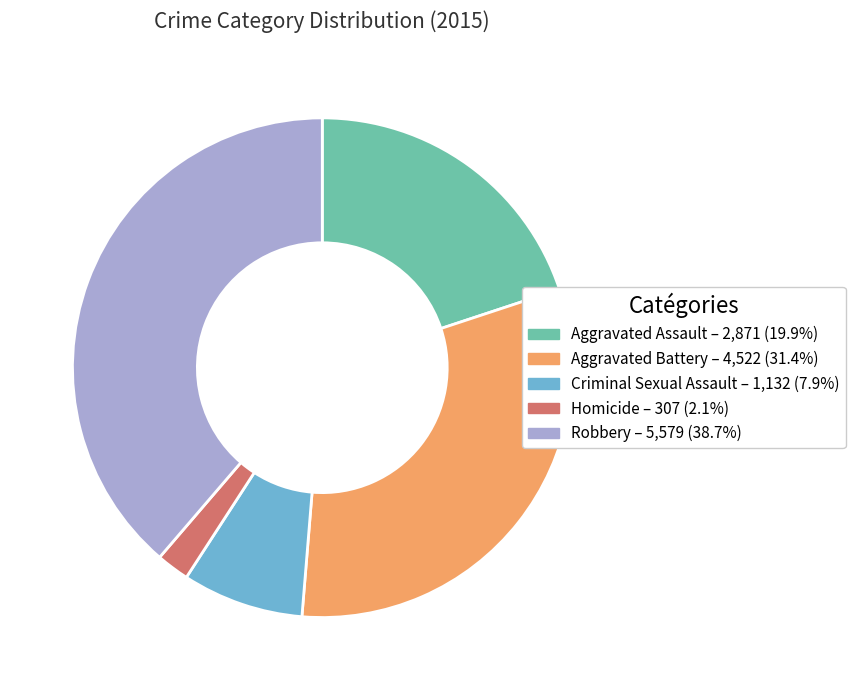

Between Aggravated Assault and Criminal Sexual Assault, which is larger?

Aggravated Assault